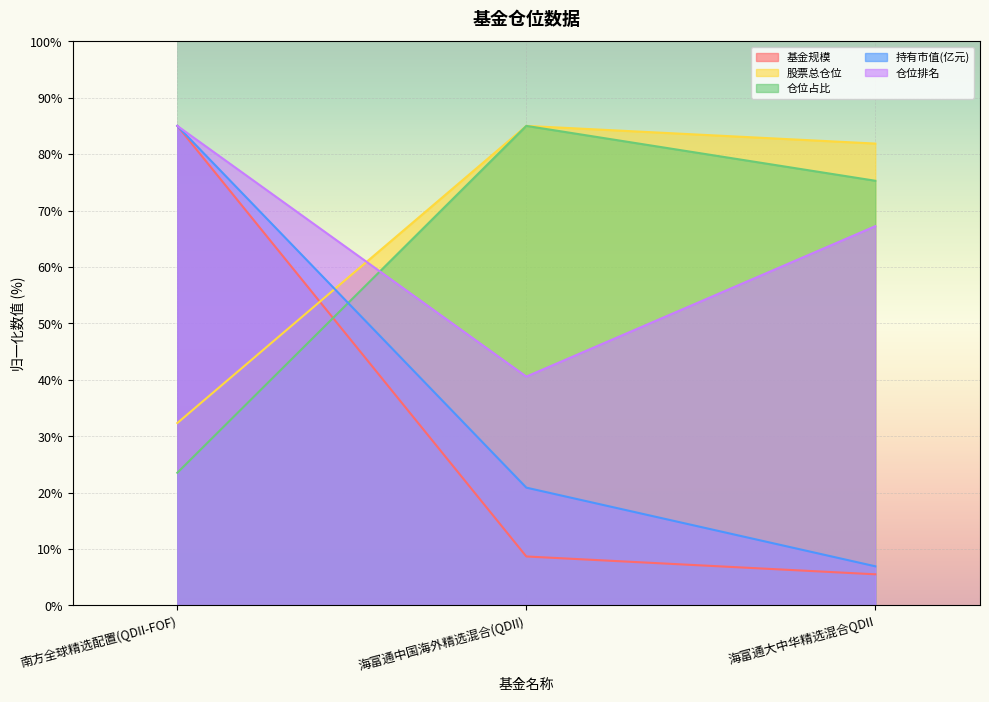

The value of 基金规模 at 海富通大中华精选混合QDII is 2.0. True or false?

False